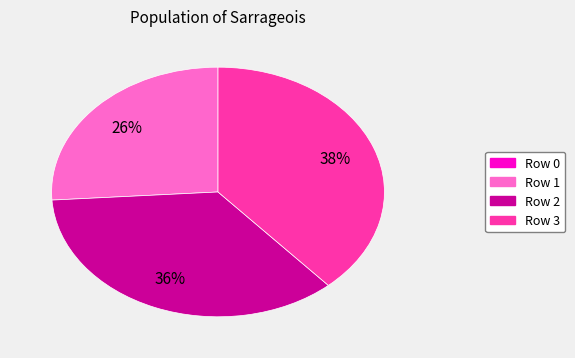

Is there any slice that represents more than half of the pie?

No